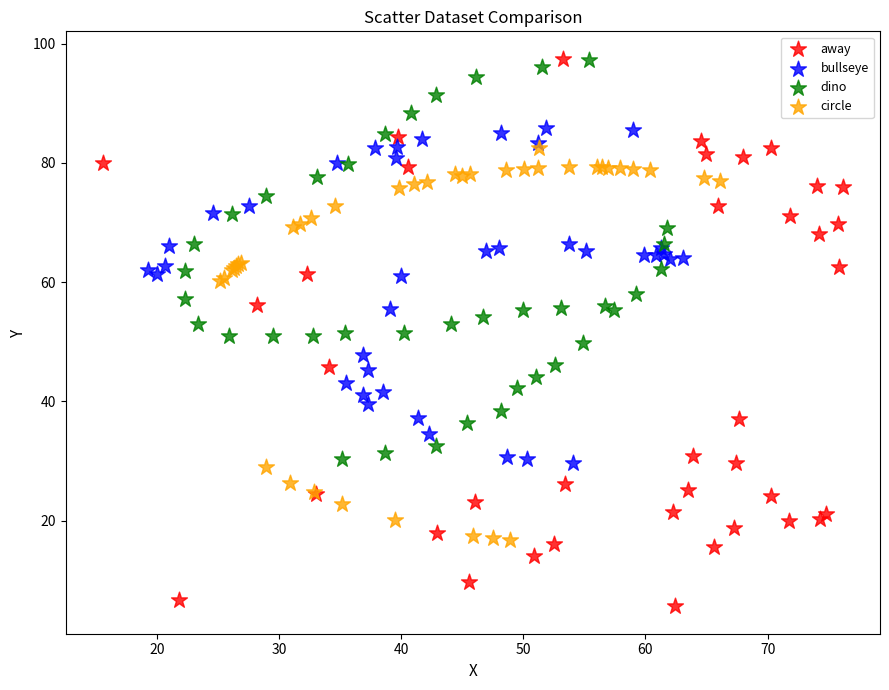

What are all the series names shown in the legend?

away, bullseye, dino, circle